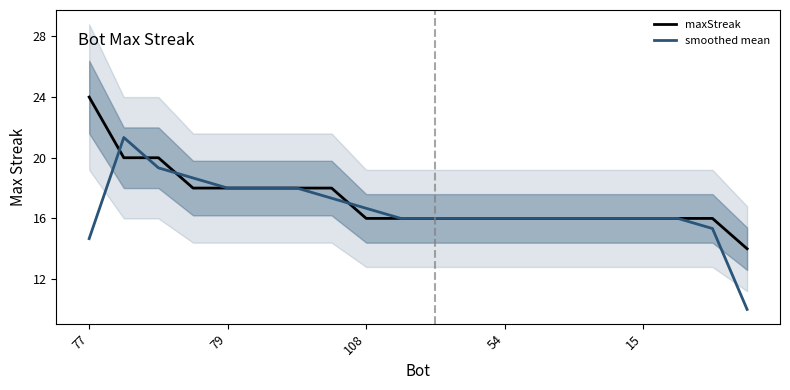

Between 7 and 10, which series saw the biggest shift?

maxStreak